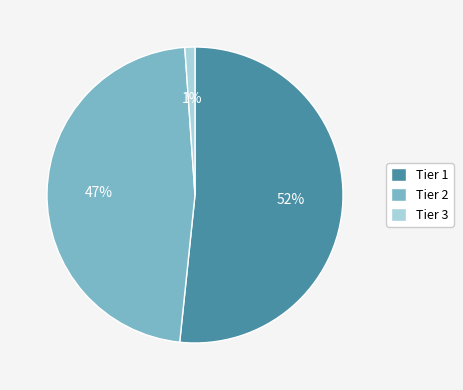

To the nearest percent, what is the difference between the Tier 1 and Tier 3 slice percentages?

51%